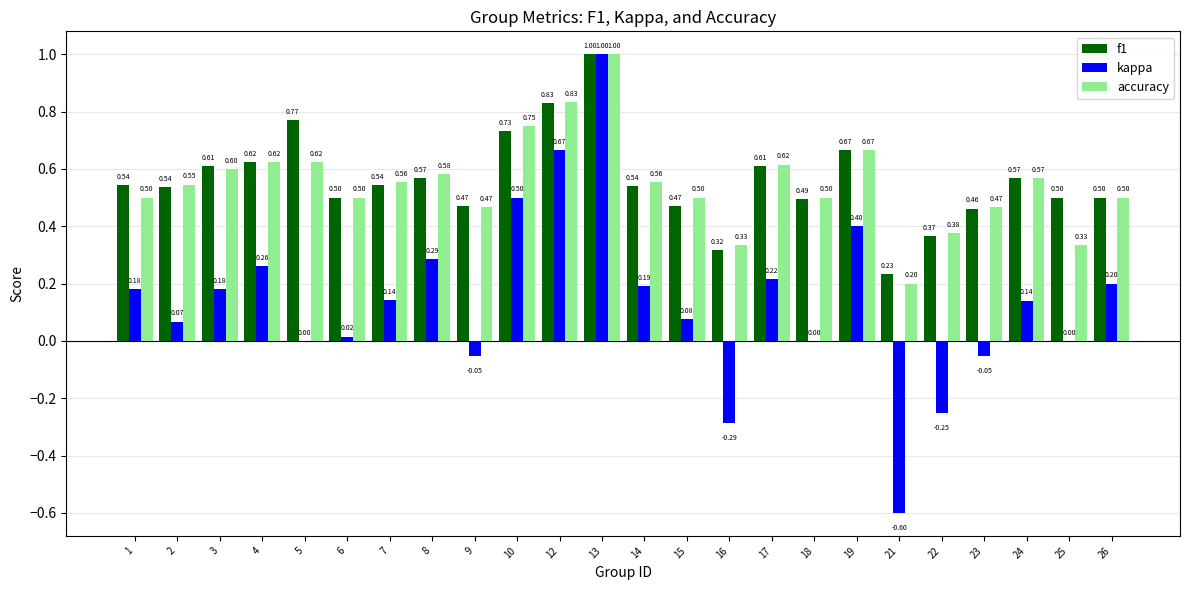

What is the sum of all kappa values?

3.3